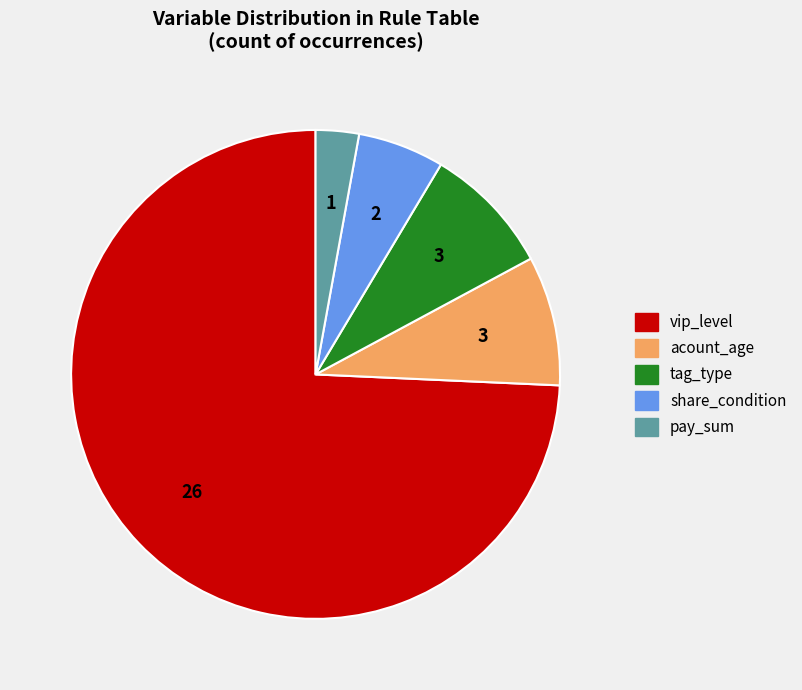

Does any single category account for the majority?

Yes